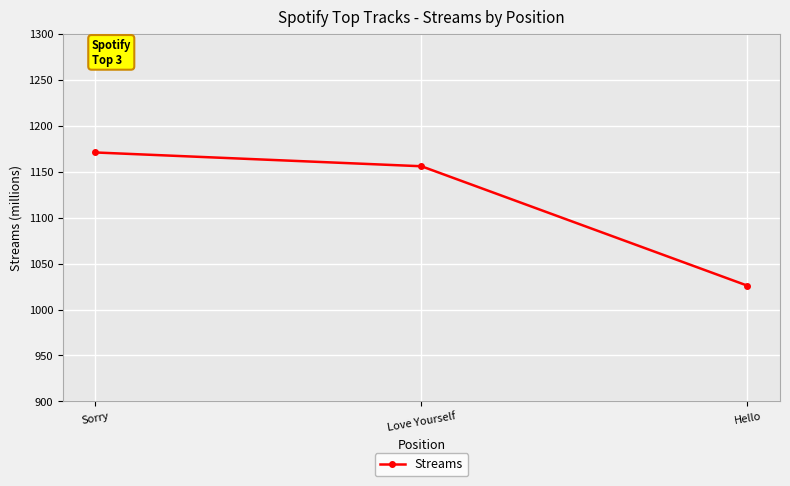

The value at Sorry is 1171. True or false?

True